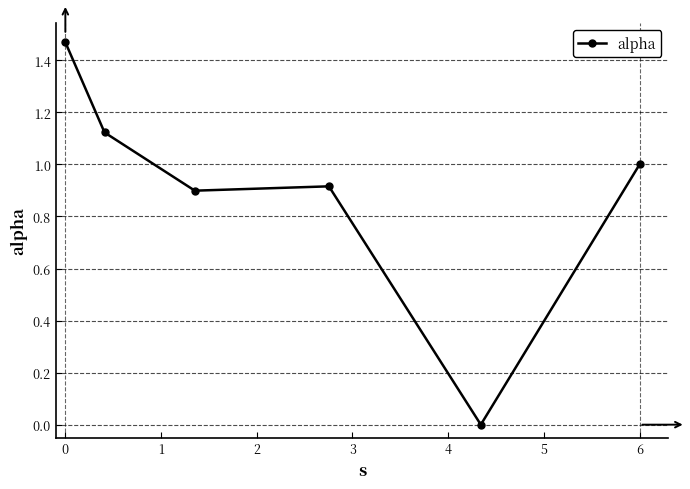

How many interior local peaks (higher than both neighbors) does the data have?

1